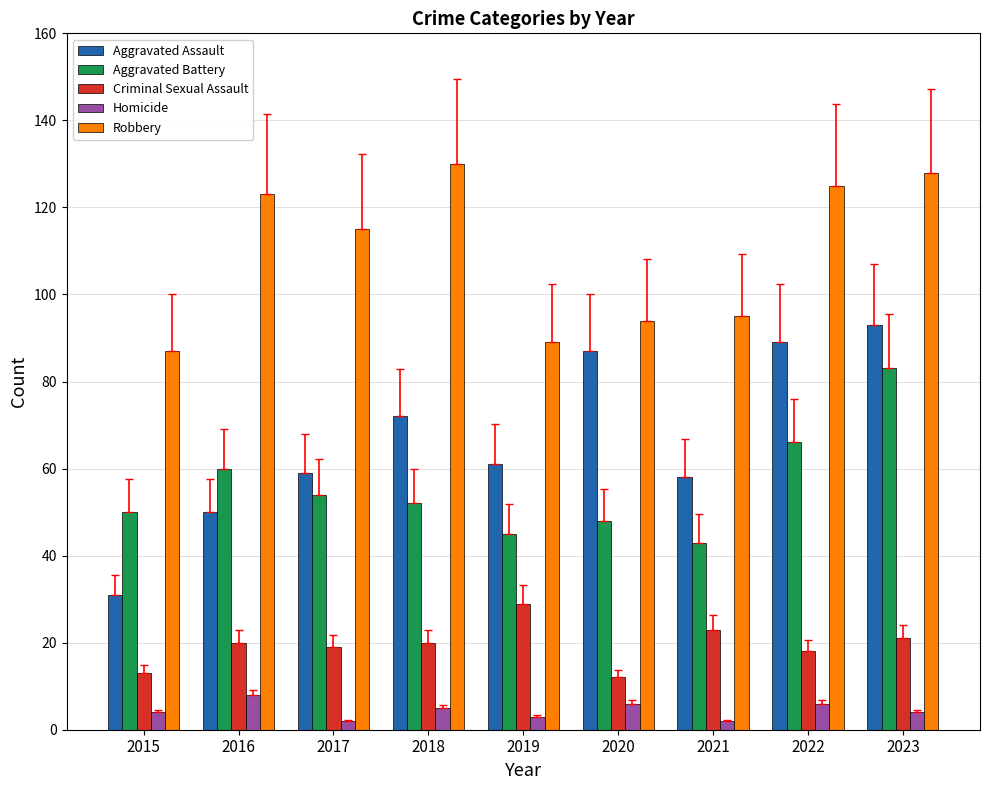

Which category has the lowest value in the Aggravated Assault series?

2015